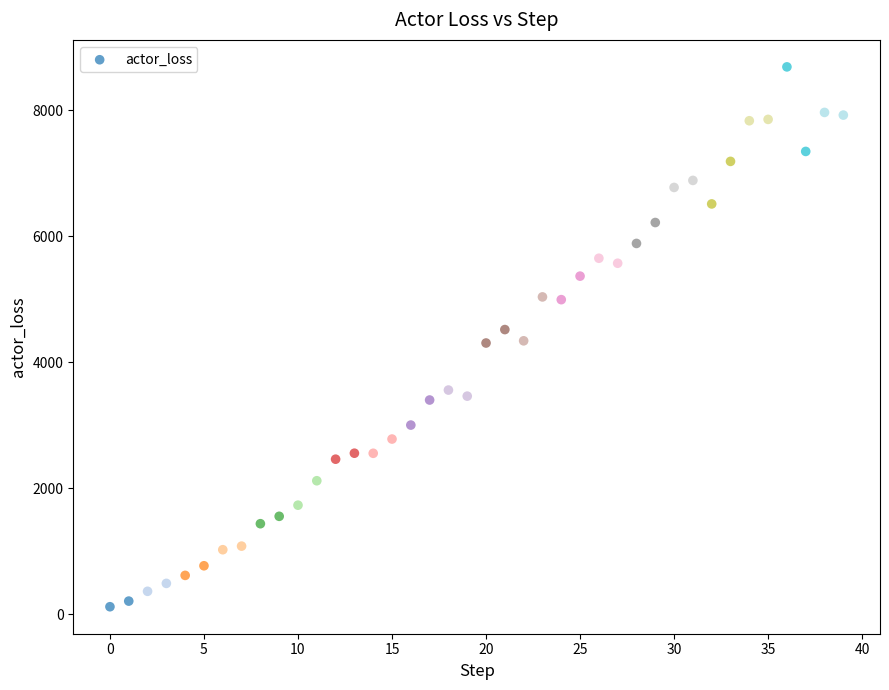

What is the range of Y values (max minus min)?

8564.4